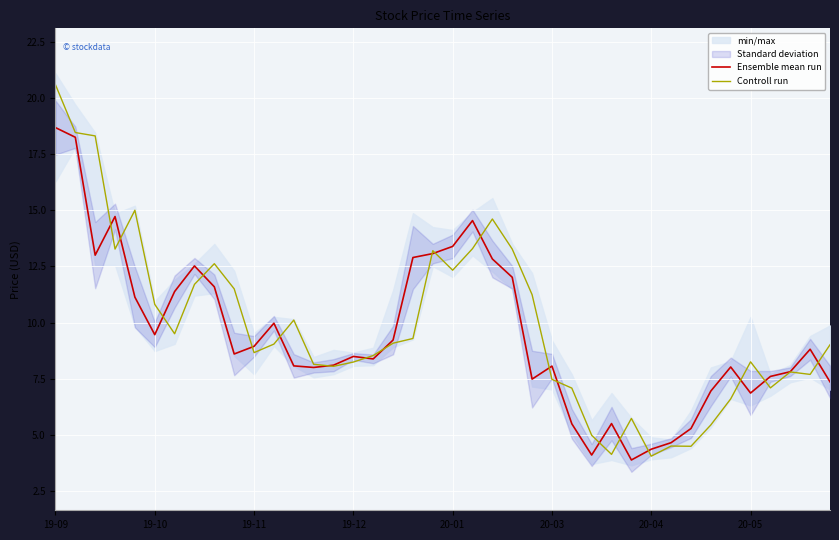

Is it true that Controll run equals 12.3 at 20-01?

True